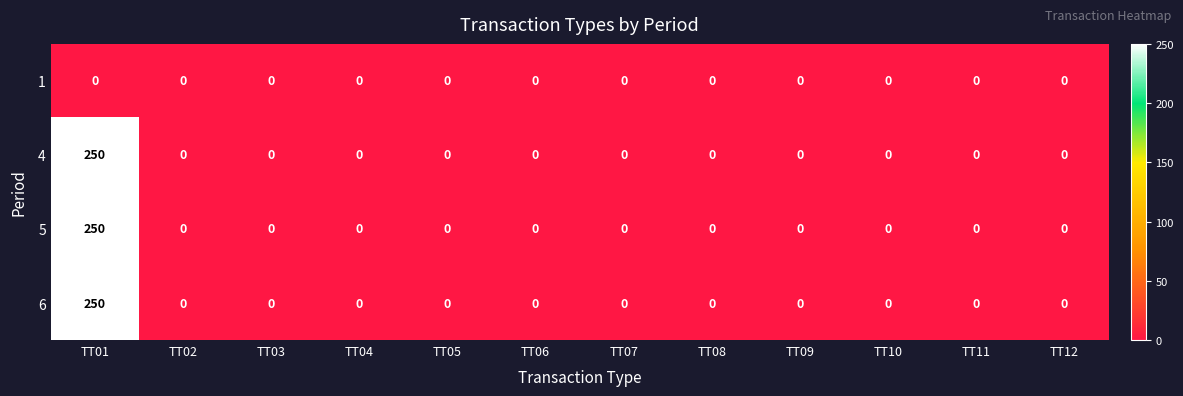

True or false: 4 has a value of 0 at TT12.

True